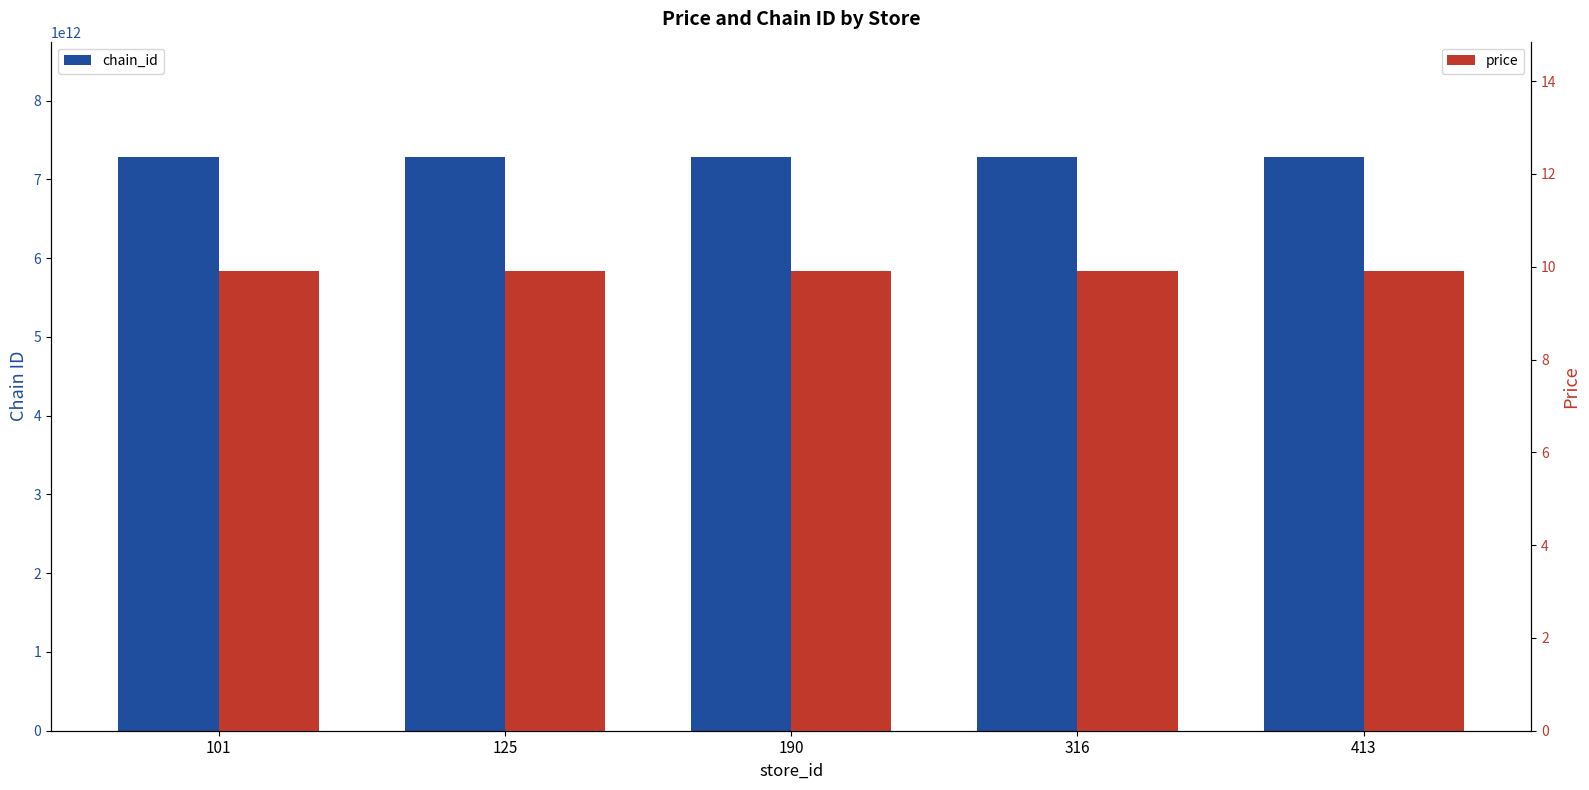

Which series has the largest range (max minus min)?

chain_id